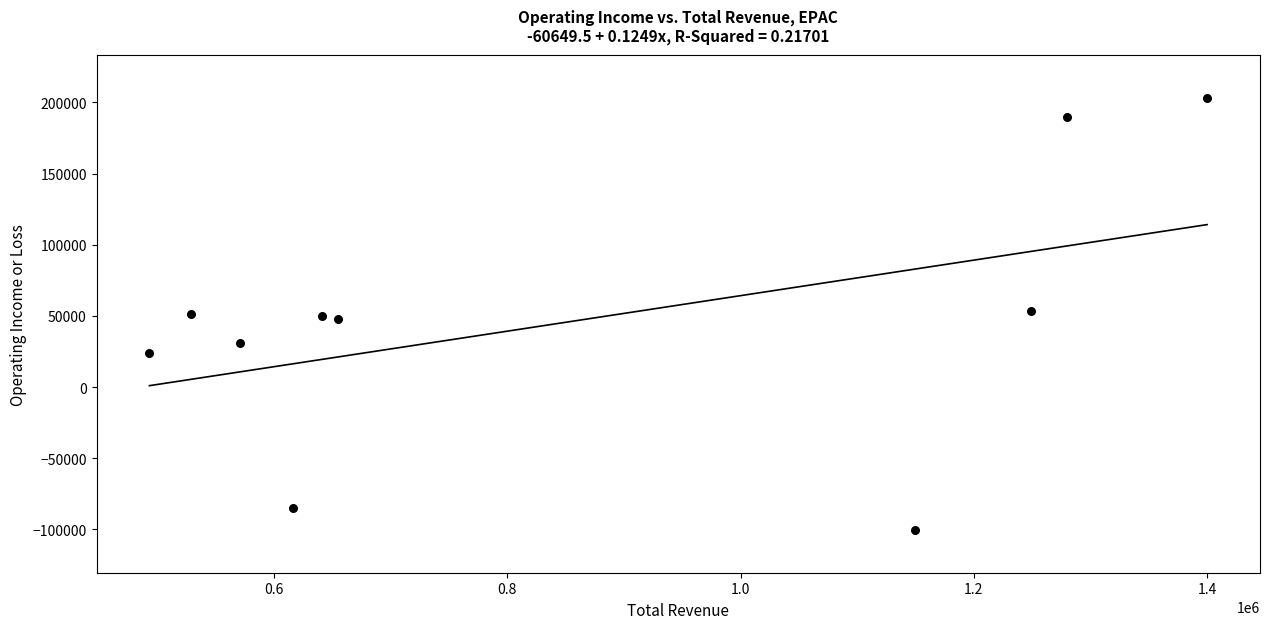

What is the range of X values (max minus min)?

906600